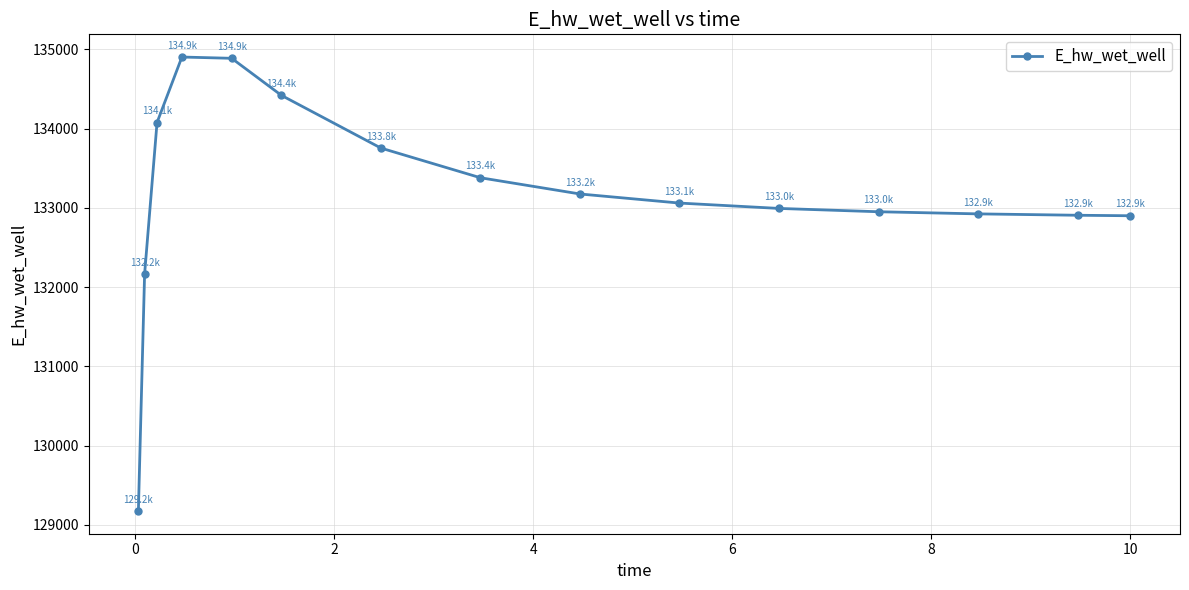

What is the average value?

133178.0